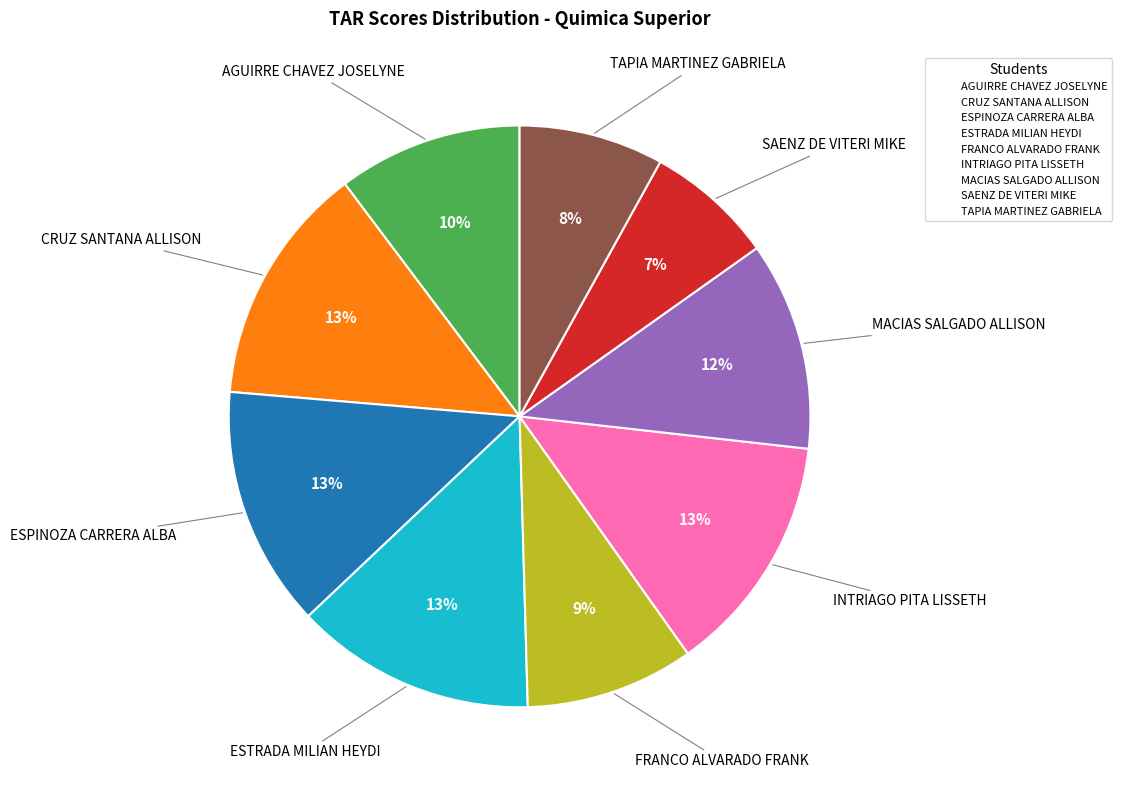

Is there a majority slice in this chart?

No